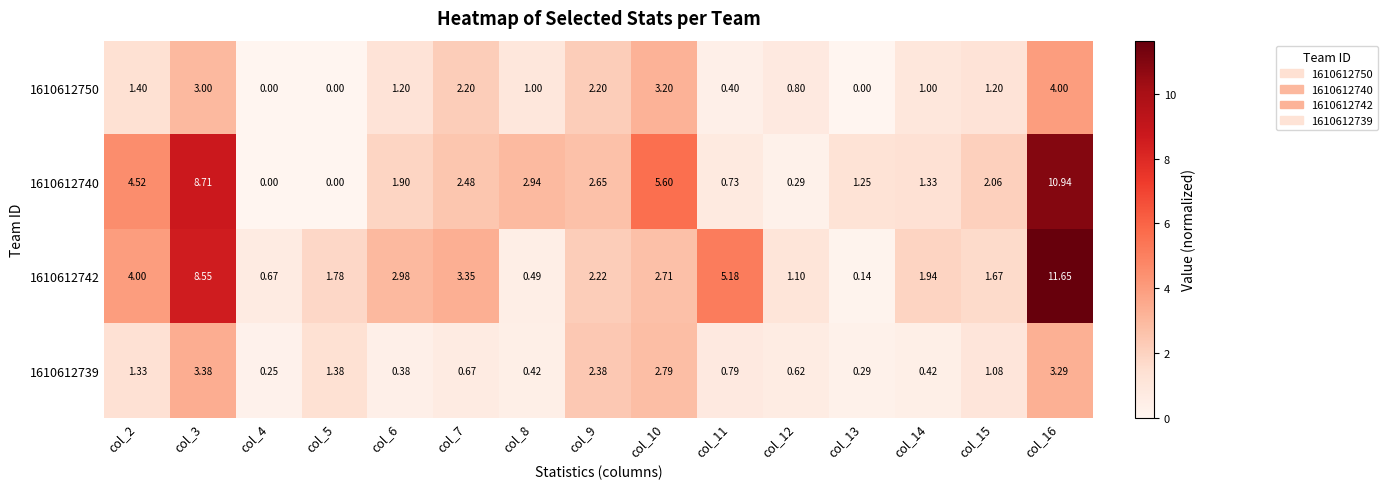

At which category is the sum across all series the highest?

col_16